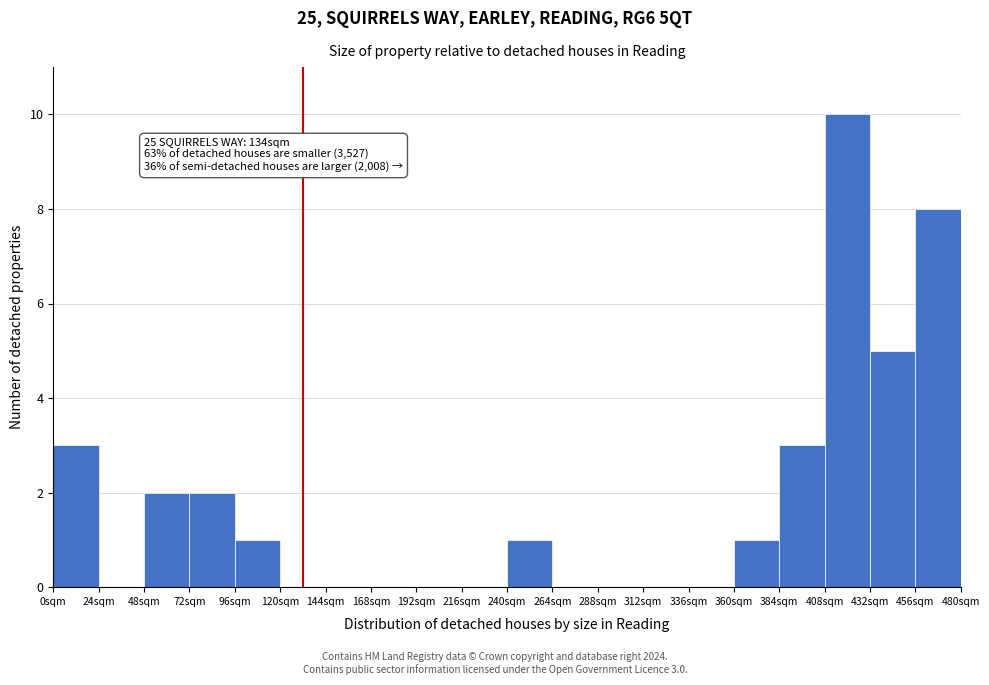

Over which range of the x-axis is the bar tallest?

408 to 432